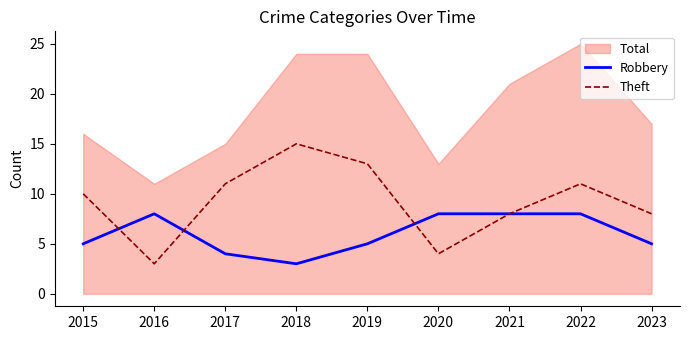

Where is the first local minimum for Robbery?

2018